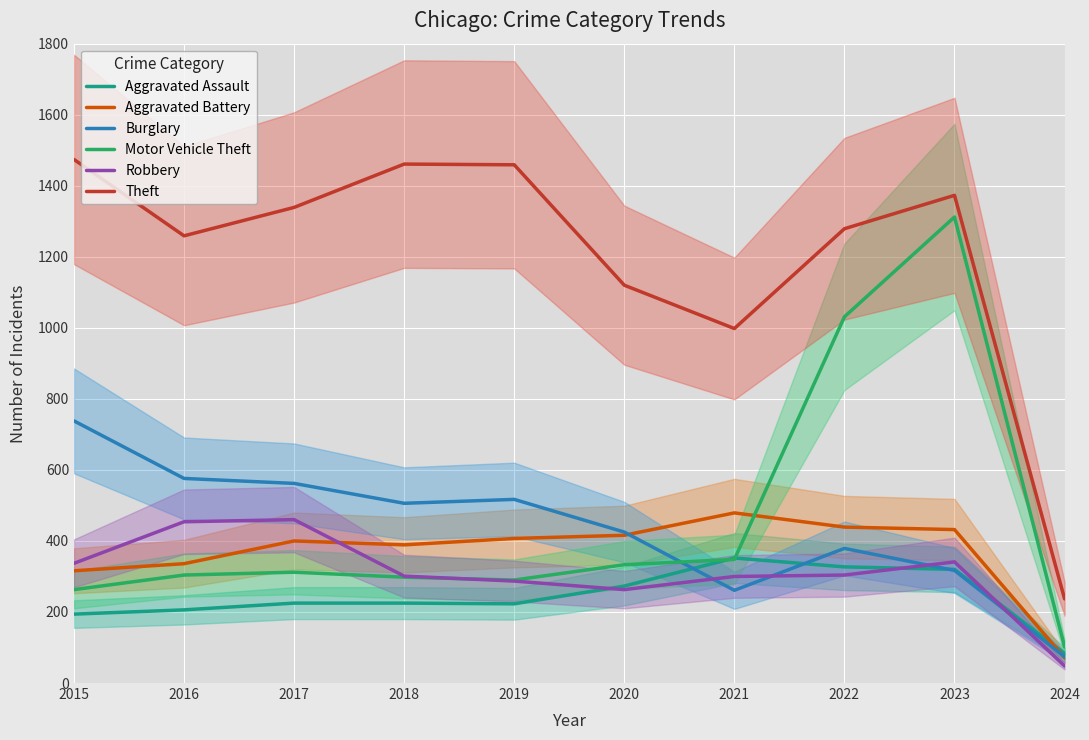

Is it true that Burglary equals 74 at 2024?

True